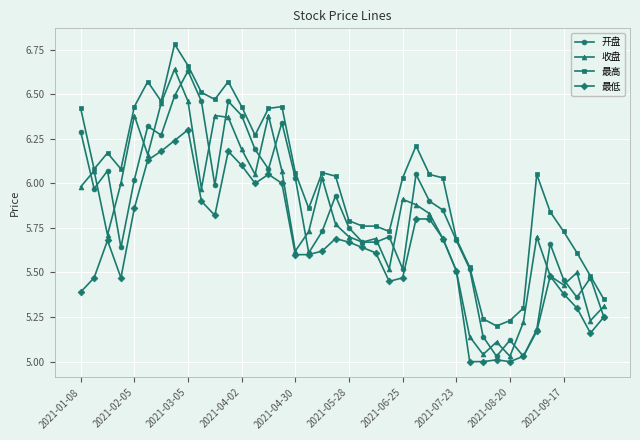

What is the sum of all 收盘 values?

232.0